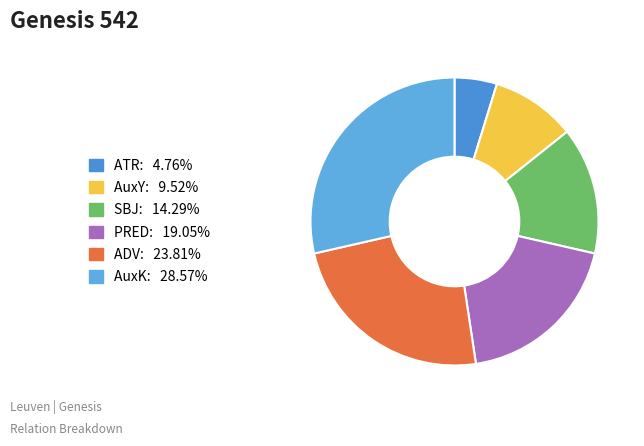

Rank the categories by value from lowest to highest.

ATR, AuxY, SBJ, PRED, ADV, AuxK